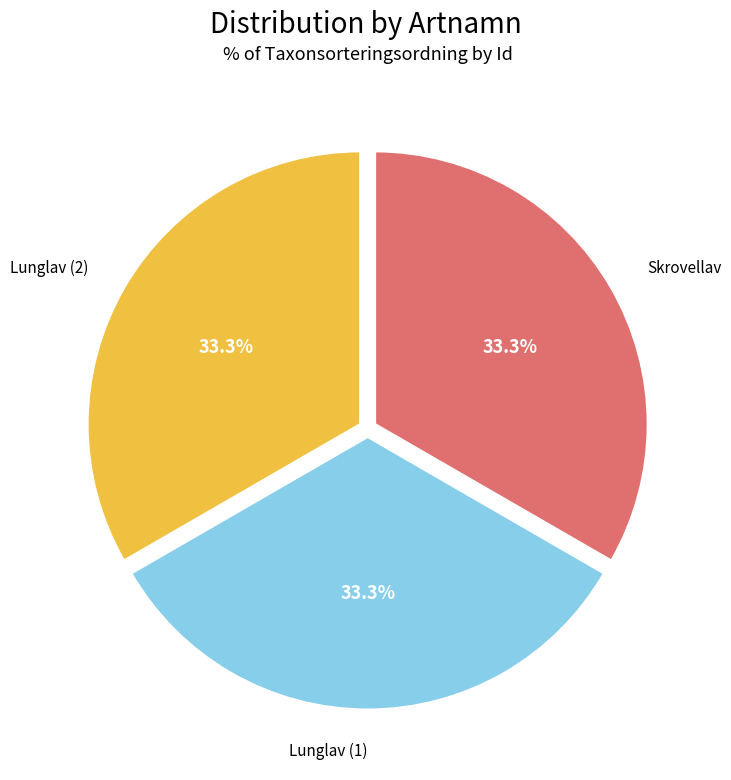

How many segments does this pie chart have?

3